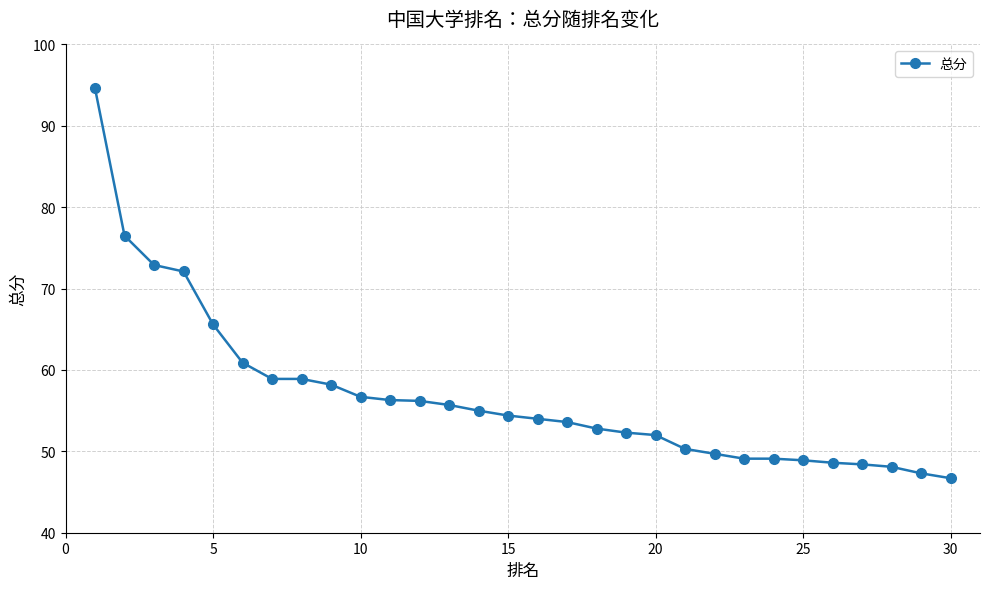

What is the average value?

56.8